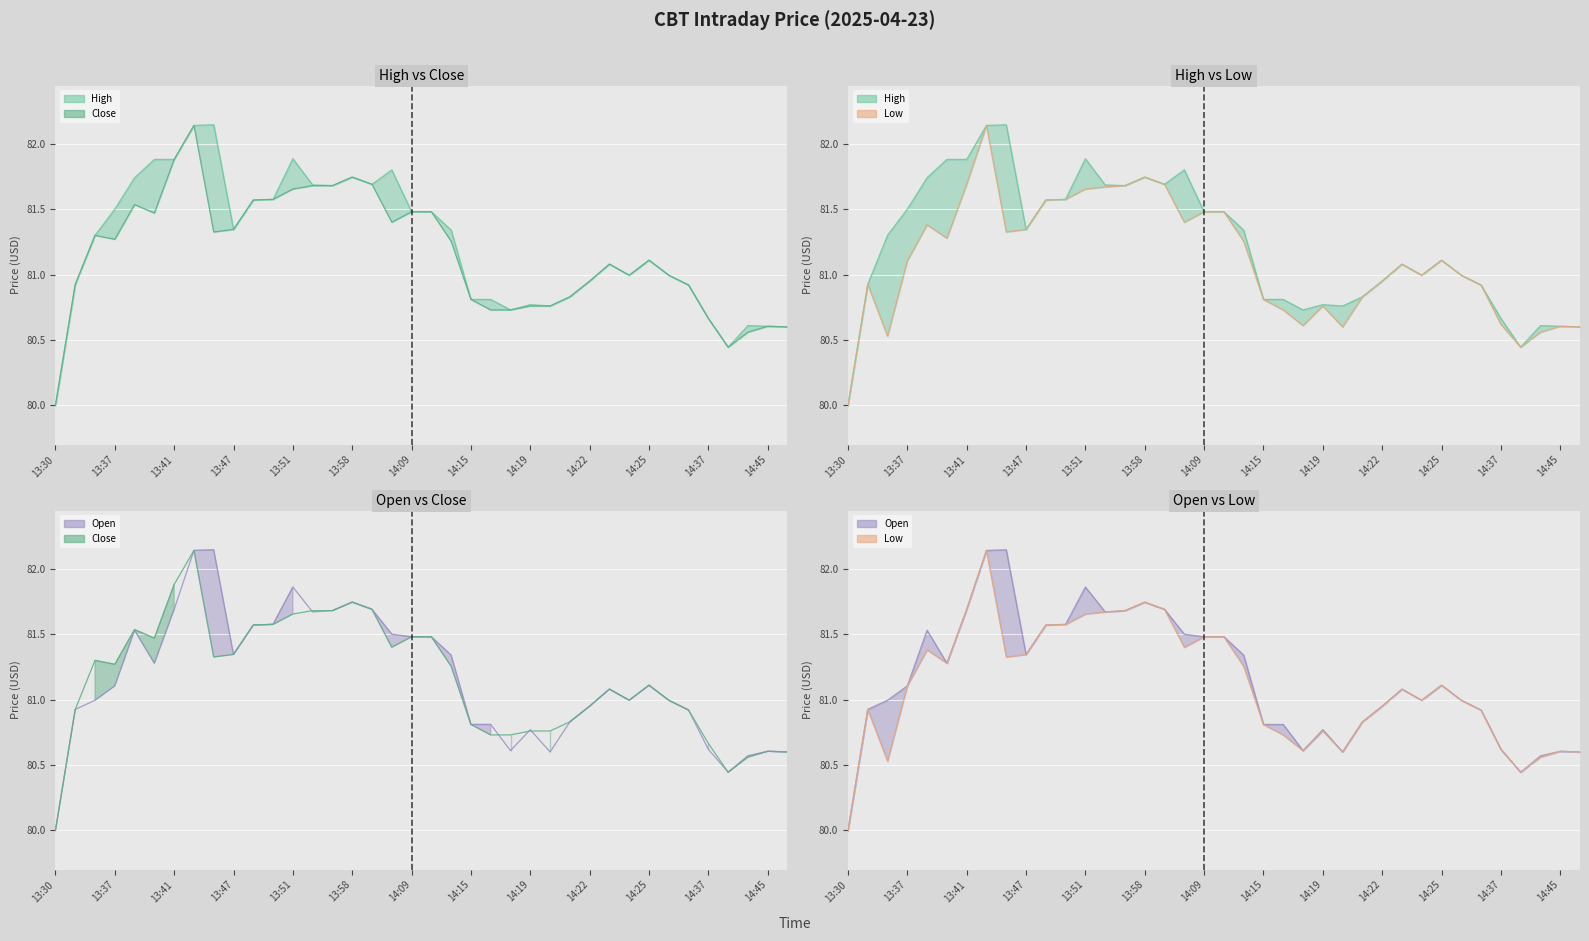

At 14:15, list the series in order from smallest to largest.

High, Close, Low, Open